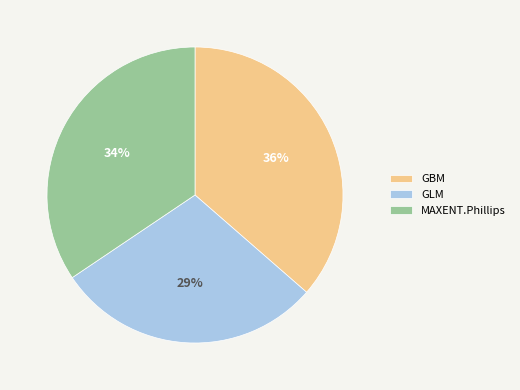

What percentage is the GLM slice, to the nearest percent?

29%